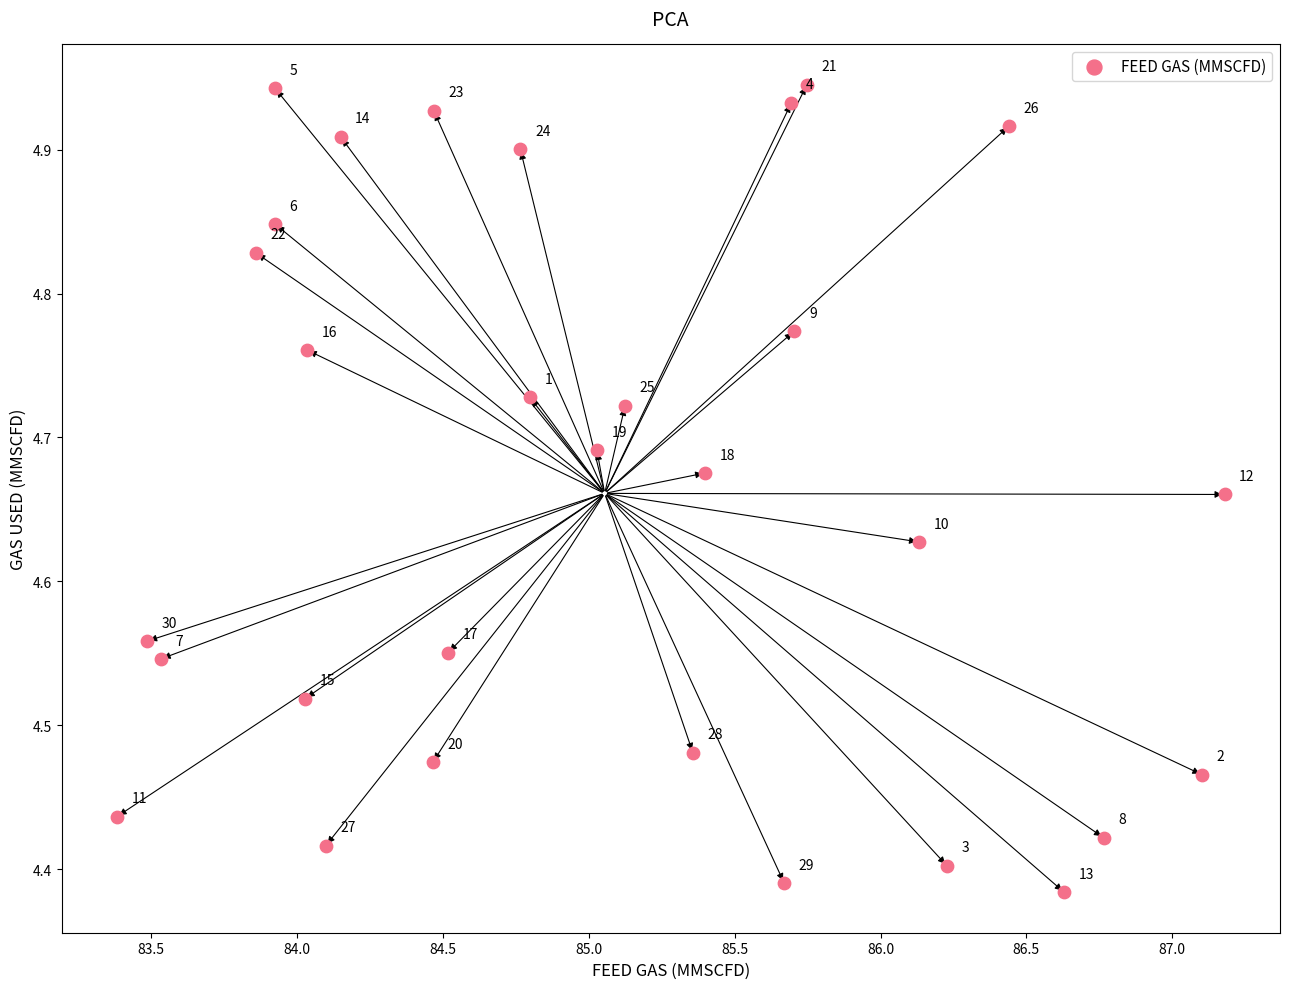

What is the range of Y values (max minus min)?

0.6